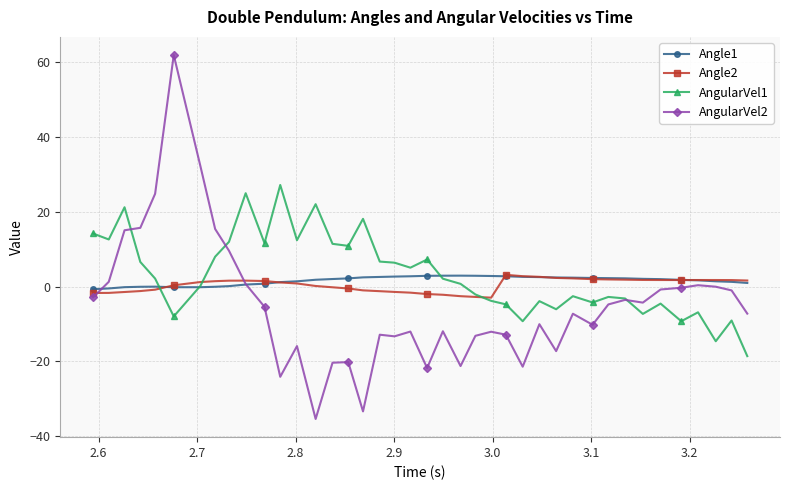

How many categories are shown in the chart?

40